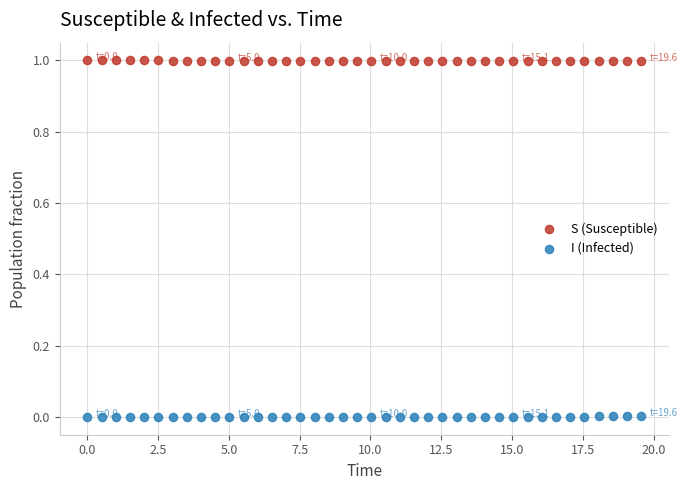

Across all data points, what is the range of Y values (max minus min)?

1.0